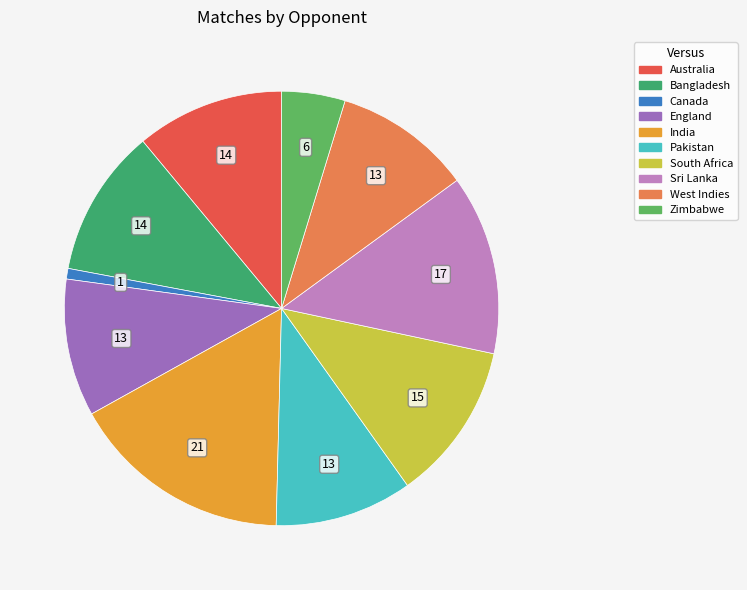

Which category has the smallest portion of the pie?

Canada